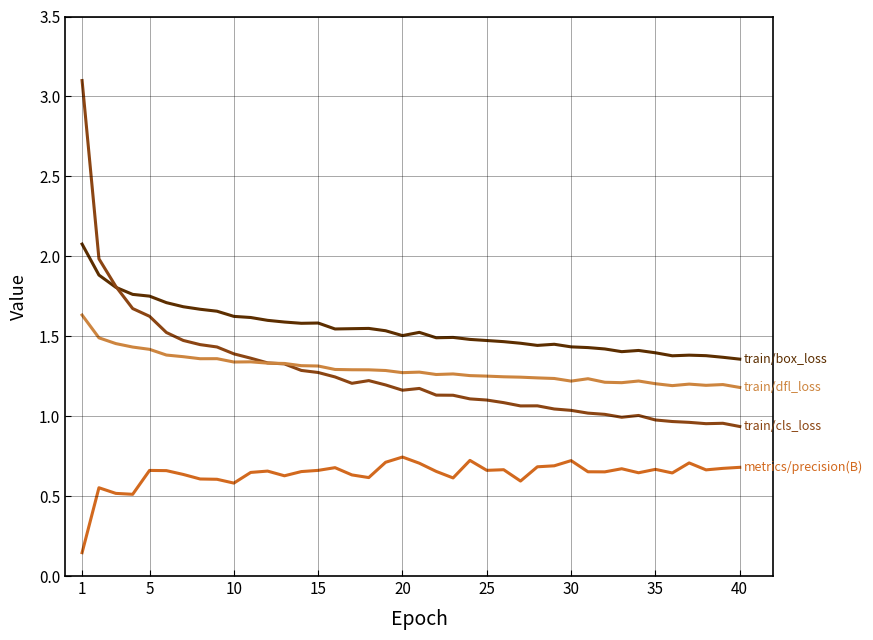

What is the greatest value displayed?

3.1